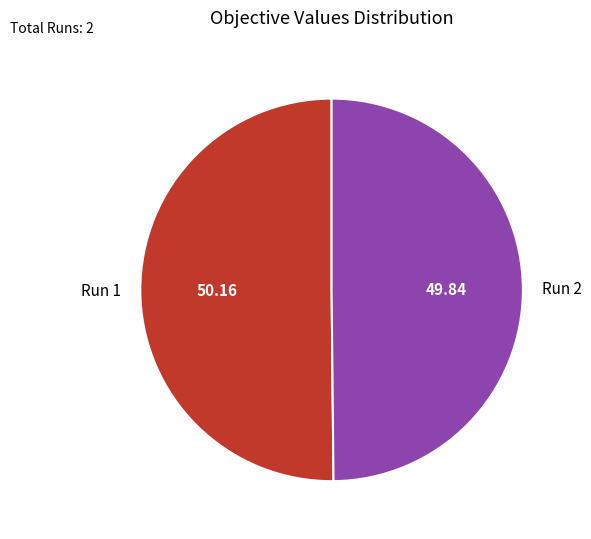

Count the number of slices in the pie.

2